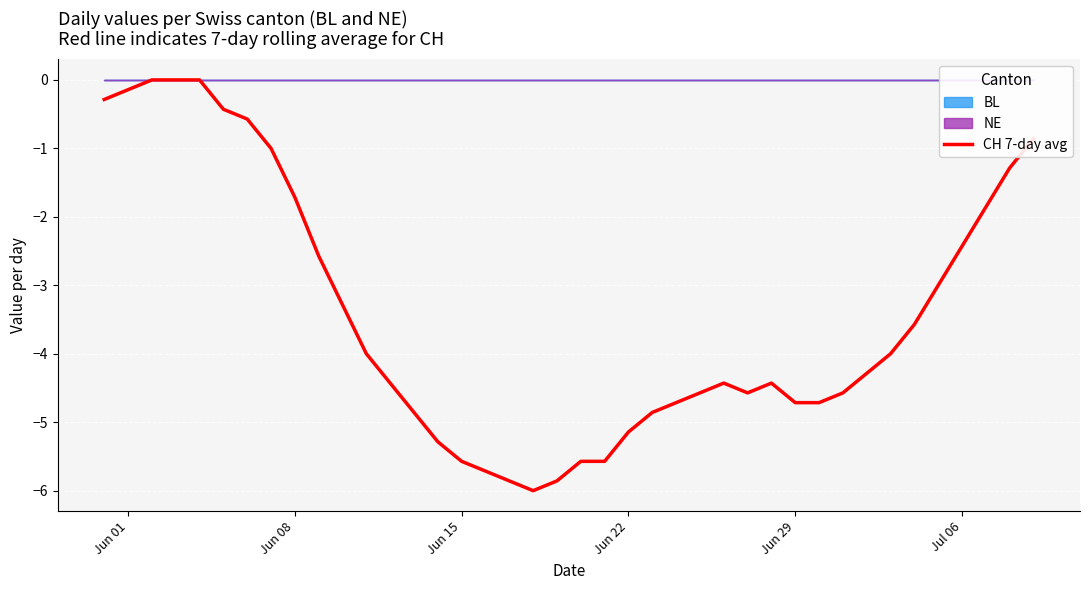

What is the average value?

-3.4